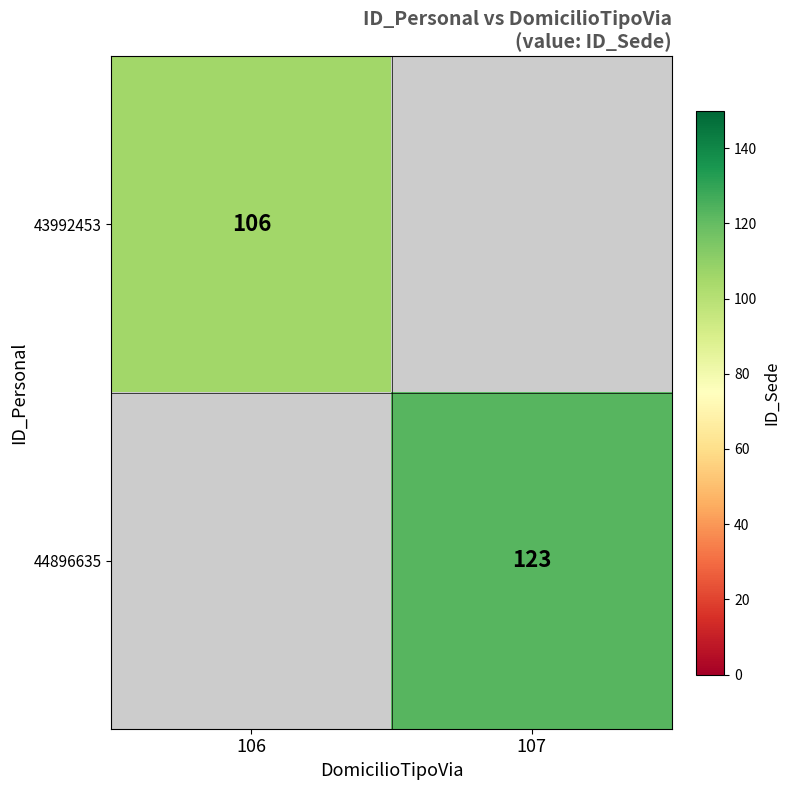

The 44896635 series shows 42 at 107. True or false?

False